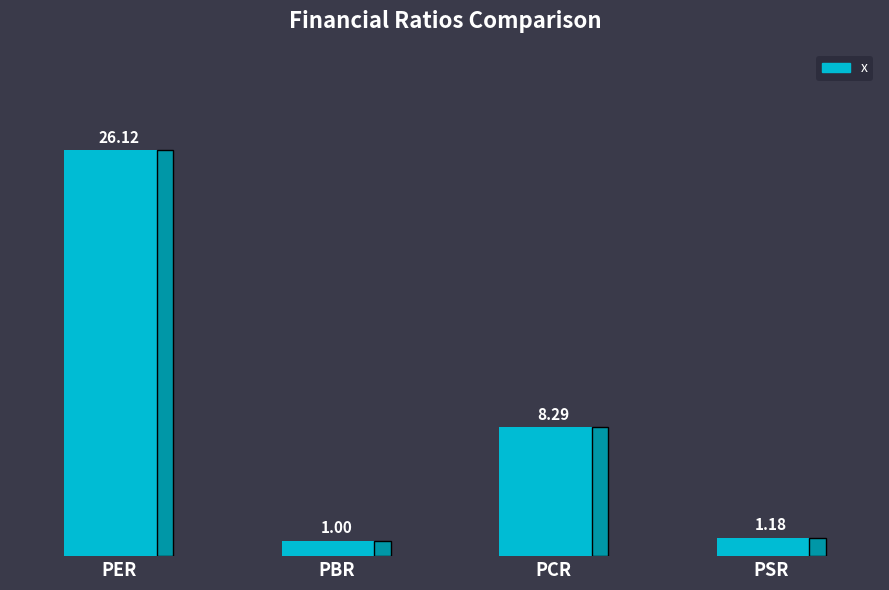

What is the greatest value displayed?

26.1